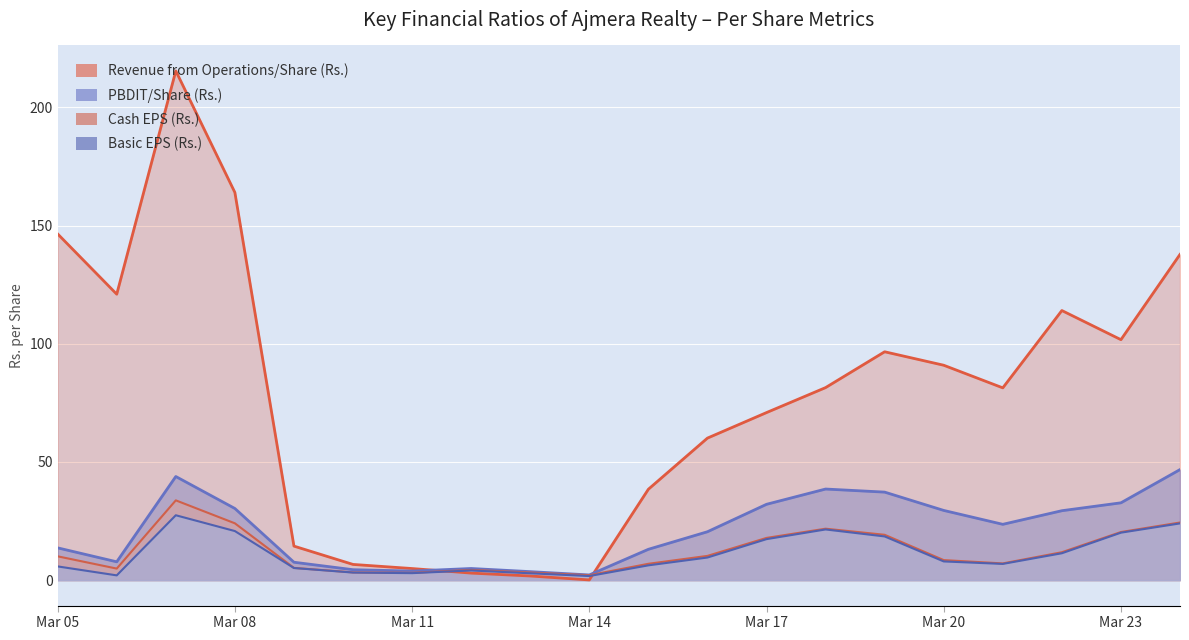

Reading left to right, what are all the values shown in this chart?

Revenue from Operations/Share (Rs.): Mar 05=146.5	Mar 06=121.0	Mar 07=215.5	Mar 08=164.0	Mar 09=14.4	Mar 10=6.6	Mar 11=4.9	Mar 12=3.0	Mar 13=1.8	Mar 14=0.1	Mar 15=38.5	Mar 16=60.1	Mar 17=70.9	Mar 18=81.5	Mar 19=96.6	Mar 20=90.9	Mar 21=81.3	Mar 22=114.1	Mar 23=101.7	Mar 24=137.8
PBDIT/Share (Rs.): Mar 05=13.7	Mar 06=7.8	Mar 07=43.8	Mar 08=30.3	Mar 09=7.6	Mar 10=4.4	Mar 11=3.8	Mar 12=4.9	Mar 13=3.6	Mar 14=2.2	Mar 15=13.0	Mar 16=20.5	Mar 17=32.1	Mar 18=38.5	Mar 19=37.2	Mar 20=29.5	Mar 21=23.6	Mar 22=29.4	Mar 23=32.7	Mar 24=46.8
Basic EPS (Rs.): Mar 05=5.8	Mar 06=2.0	Mar 07=27.4	Mar 08=20.8	Mar 09=5.1	Mar 10=3.2	Mar 11=3.0	Mar 12=4.1	Mar 13=2.9	Mar 14=1.7	Mar 15=6.2	Mar 16=9.6	Mar 17=17.3	Mar 18=21.4	Mar 19=18.5	Mar 20=7.9	Mar 21=6.9	Mar 22=11.4	Mar 23=20.1	Mar 24=24.0
Cash EPS (Rs.): Mar 05=10.1	Mar 06=4.9	Mar 07=33.8	Mar 08=24.0	Mar 09=5.2	Mar 10=3.3	Mar 11=3.1	Mar 12=4.3	Mar 13=3.2	Mar 14=2.1	Mar 15=6.9	Mar 16=10.2	Mar 17=17.9	Mar 18=21.8	Mar 19=19.2	Mar 20=8.5	Mar 21=7.1	Mar 22=11.8	Mar 23=20.4	Mar 24=24.4